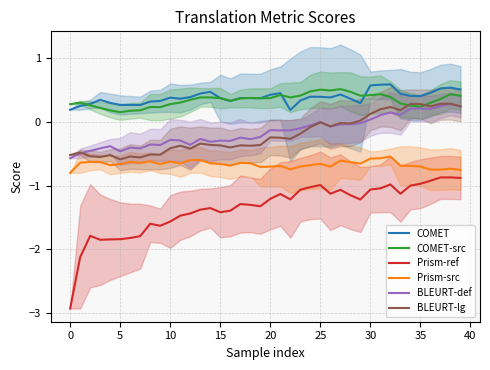

At 17, list the series in order from smallest to largest.

Prism-ref, Prism-src, BLEURT-lg, BLEURT-def, COMET-src, COMET